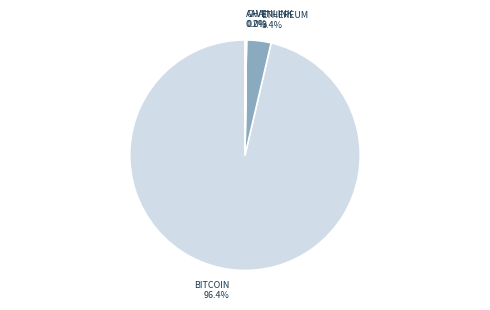

Does any single category account for the majority?

Yes